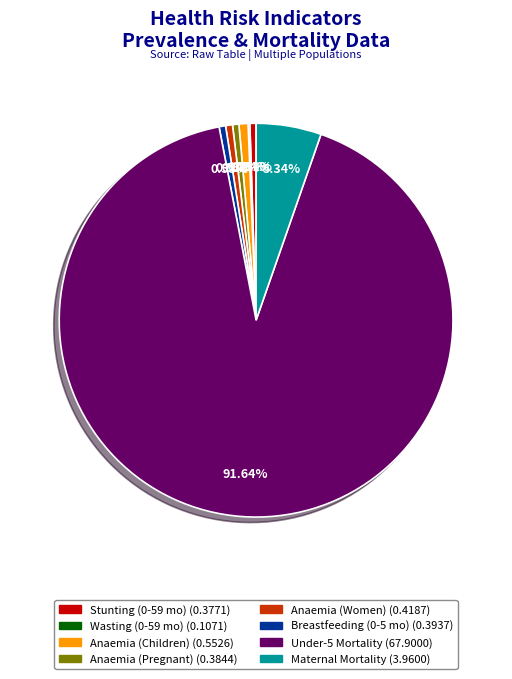

Does any single category account for the majority?

Yes